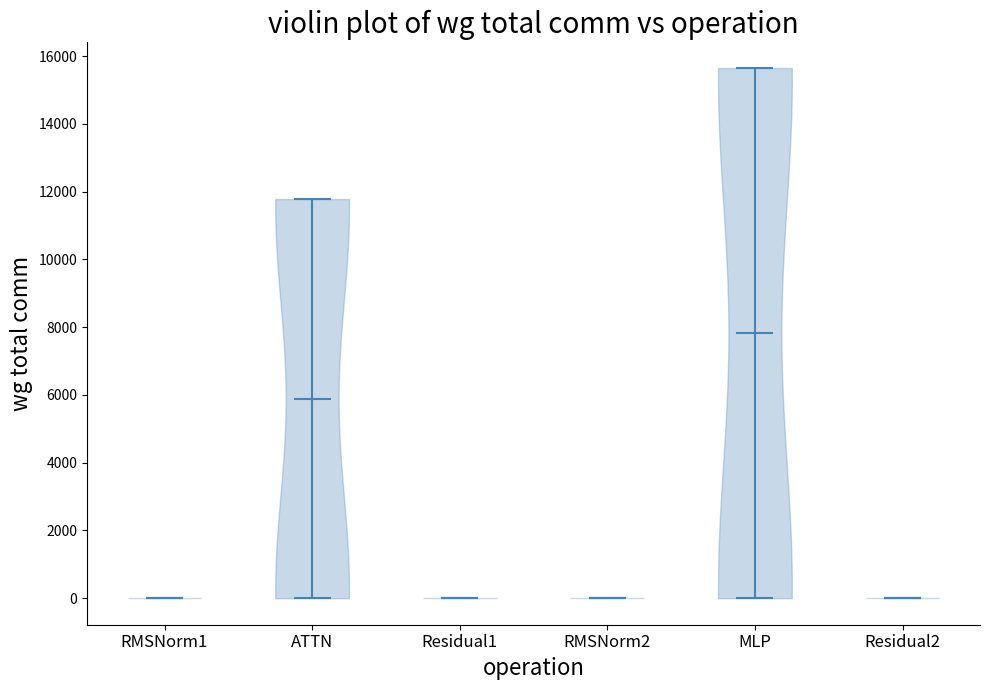

Which violin has the highest median line?

MLP